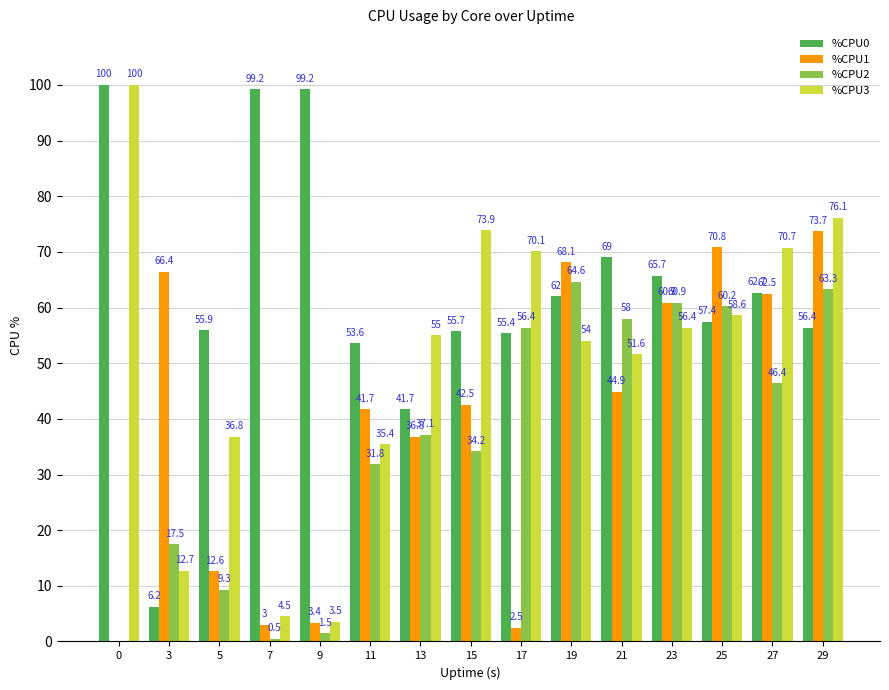

Between 25 and 29, which series saw the biggest shift?

%CPU3